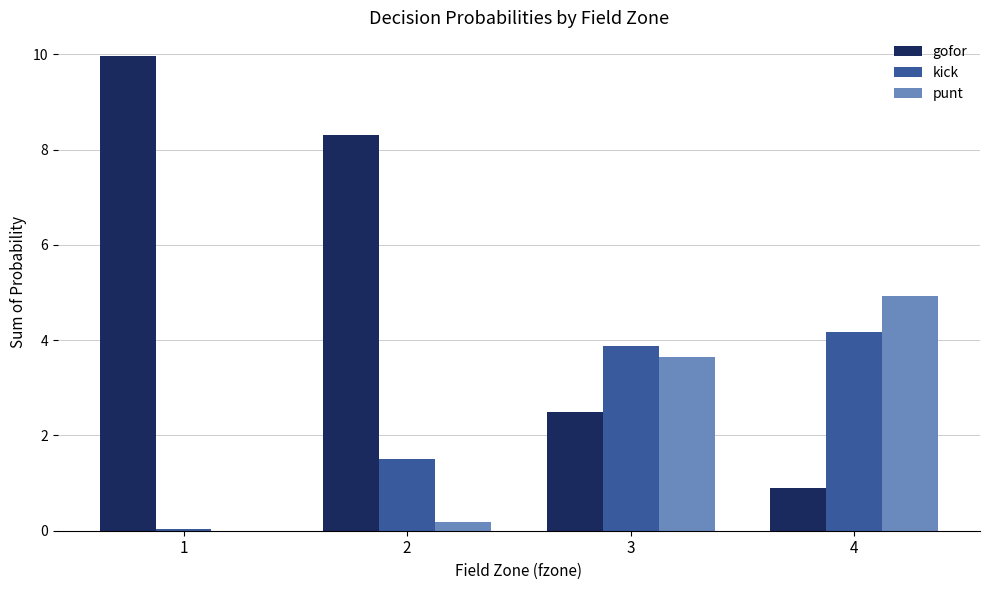

Is the value of gofor at 1 greater than the value of punt at 2?

Yes